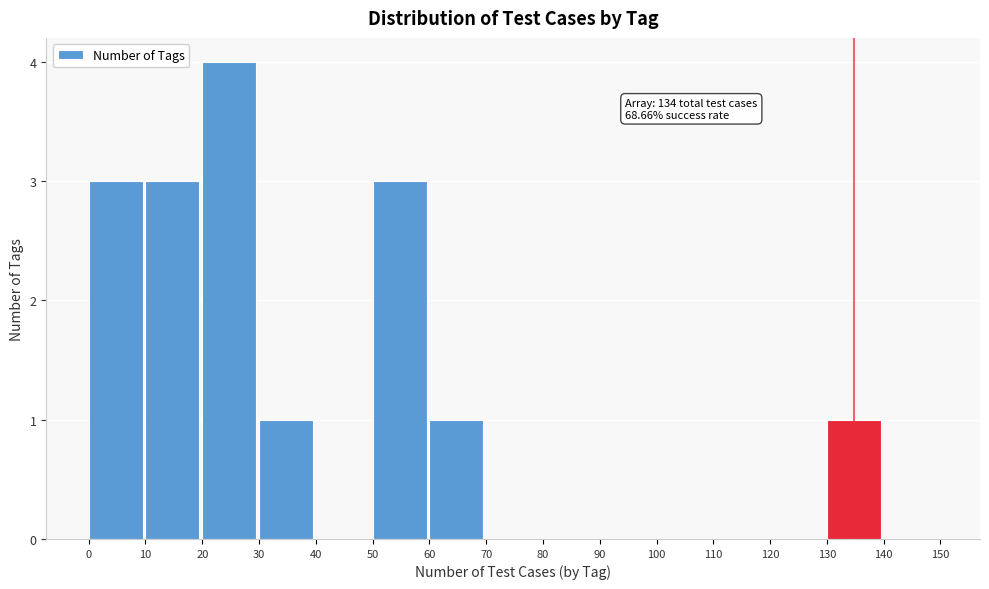

Which range on the x-axis has the tallest bar?

20 to 30